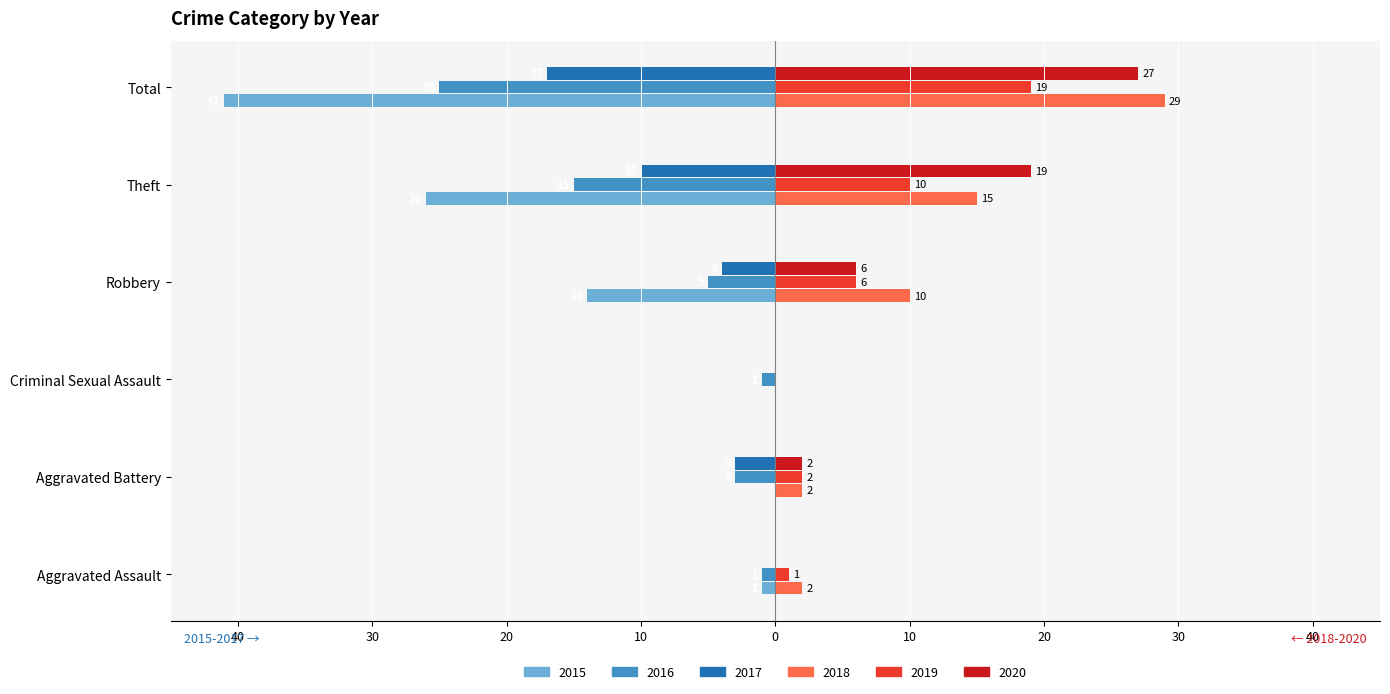

What are all the series names shown in the legend?

2015, 2016, 2017, 2018, 2019, 2020